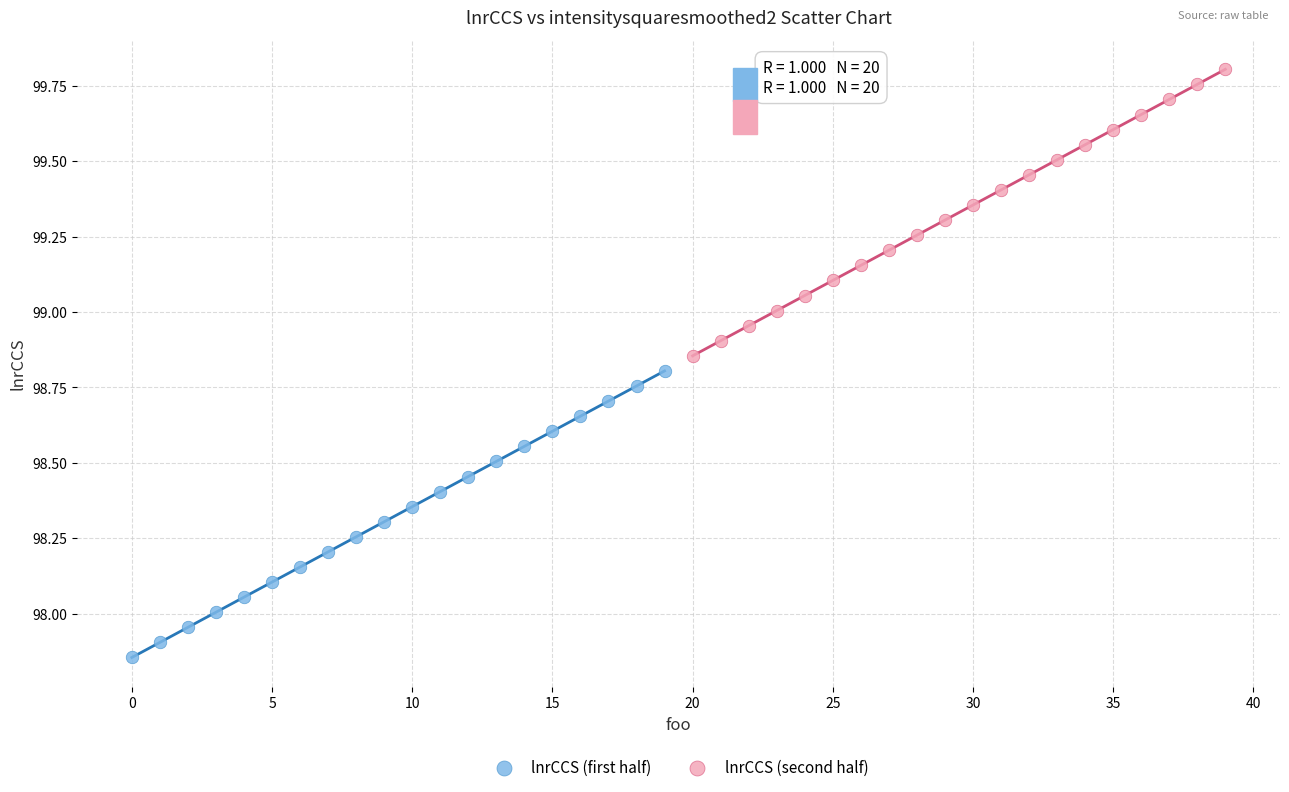

Which series contains the highest Y value?

lnrCCS (second half)